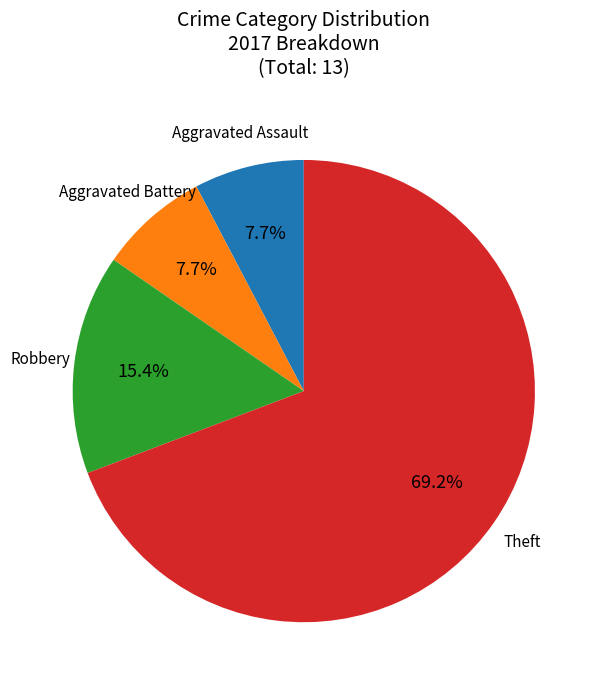

Does any single category account for the majority?

Yes